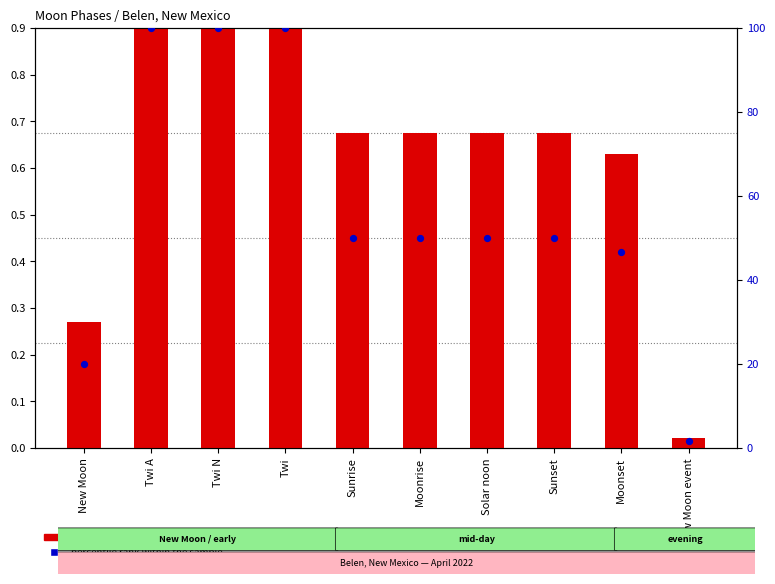

Which series contains the highest Y value?

percentile rank within the sample